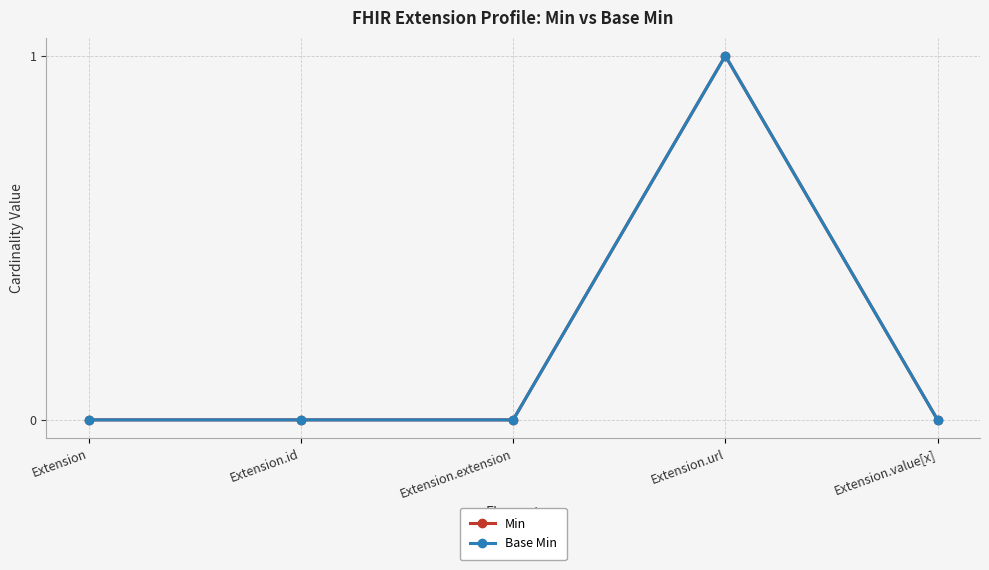

Reading left to right, transcribe all the data shown in this chart.

Min: 0	0	0	1	0
Base Min: 0	0	0	1	0